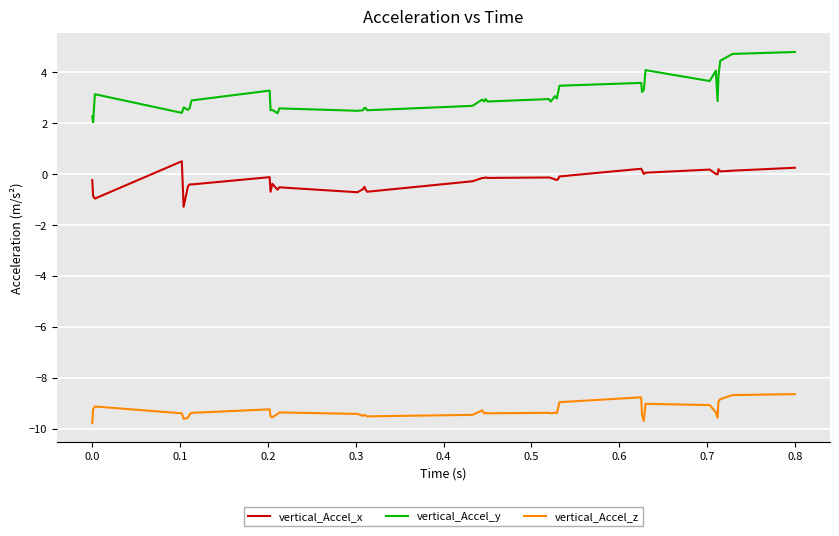

Rank the series by their average value, from highest to lowest.

vertical_Accel_y, vertical_Accel_x, vertical_Accel_z